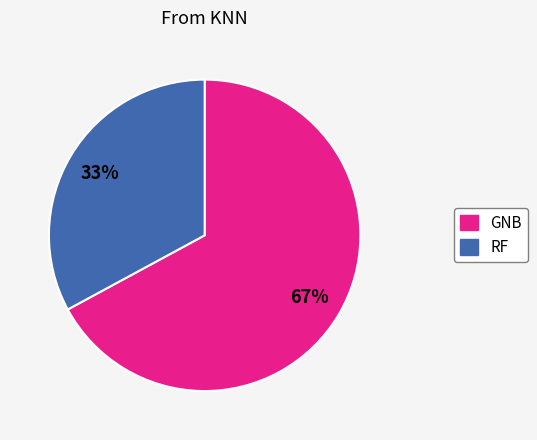

To the nearest percent, what is the difference between the largest and smallest slice percentages?

34%